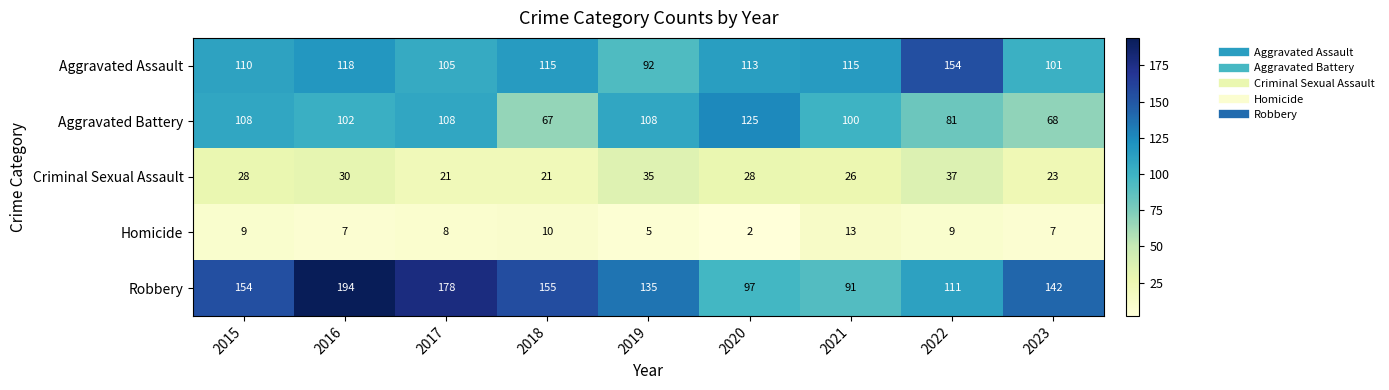

What is the difference between the second highest and second lowest values in the Criminal Sexual Assault series?

14